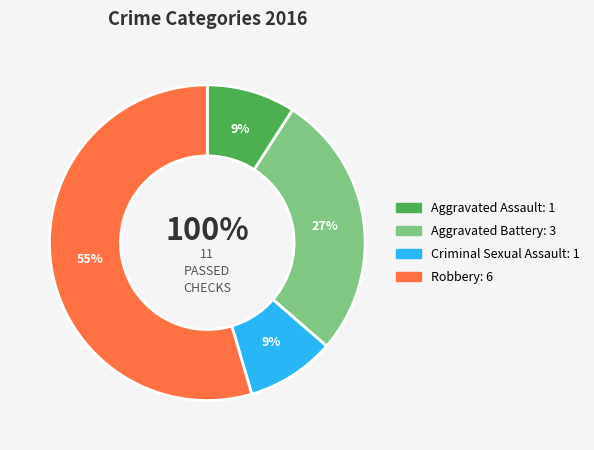

Does Aggravated Assault account for over 50% of the chart?

No